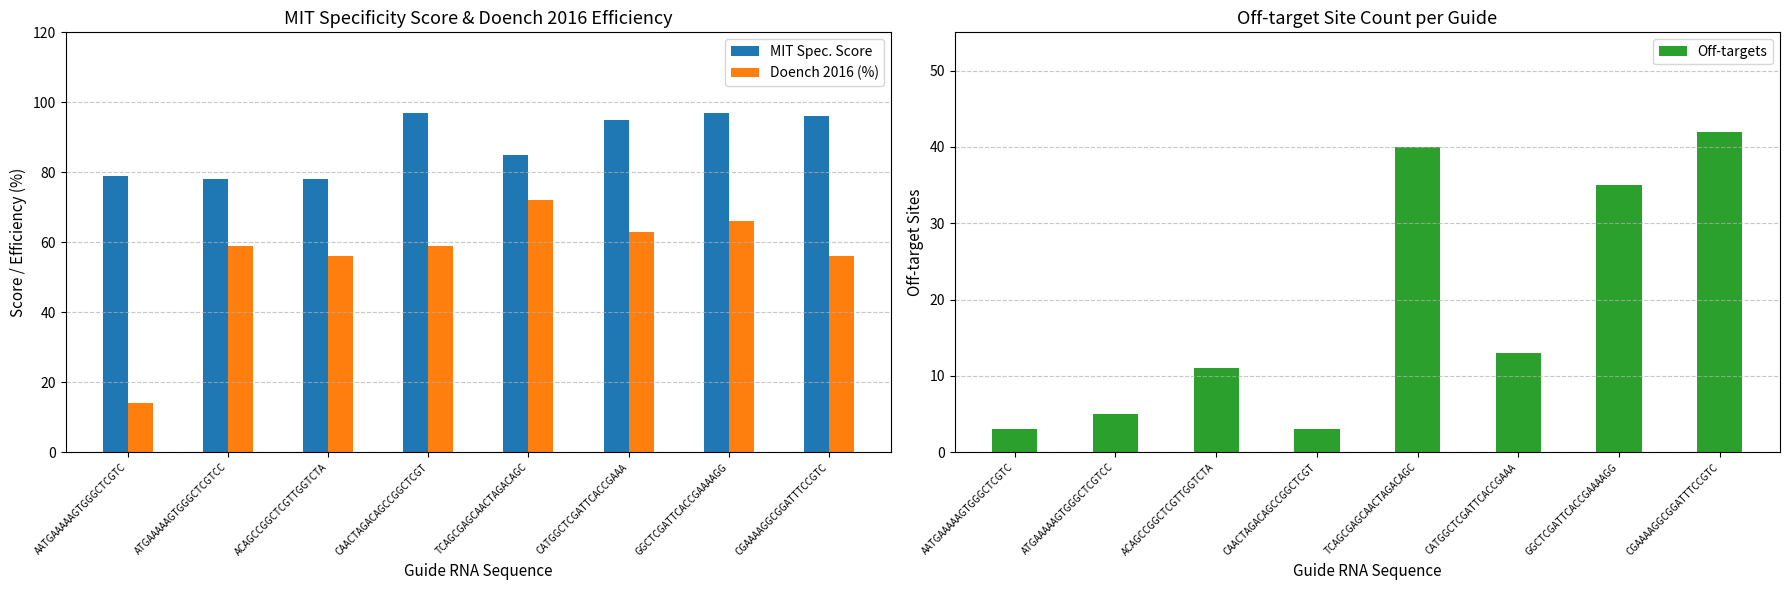

At CGAAAAGGCGGATTTCCGTC, list the series in order from largest to smallest.

MIT Spec. Score, Doench 2016 (%), Off-targets